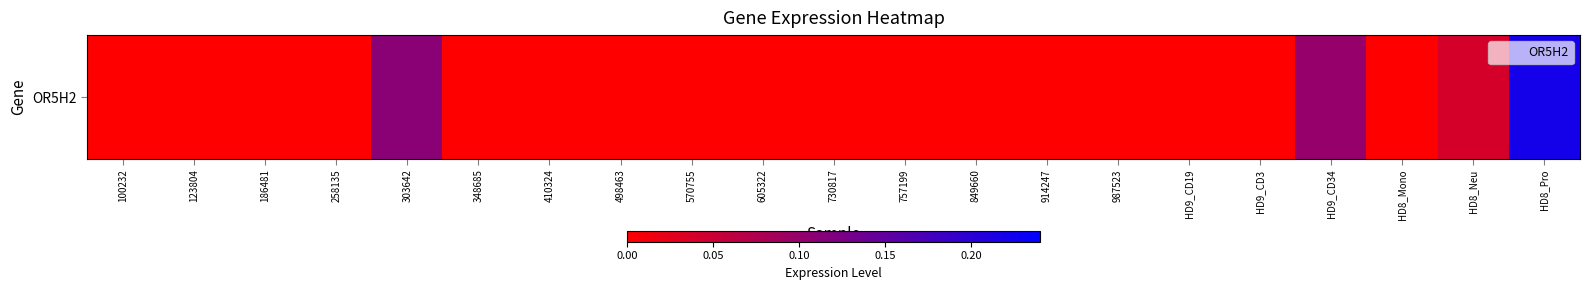

Which label corresponds to the smallest value in the chart?

100232